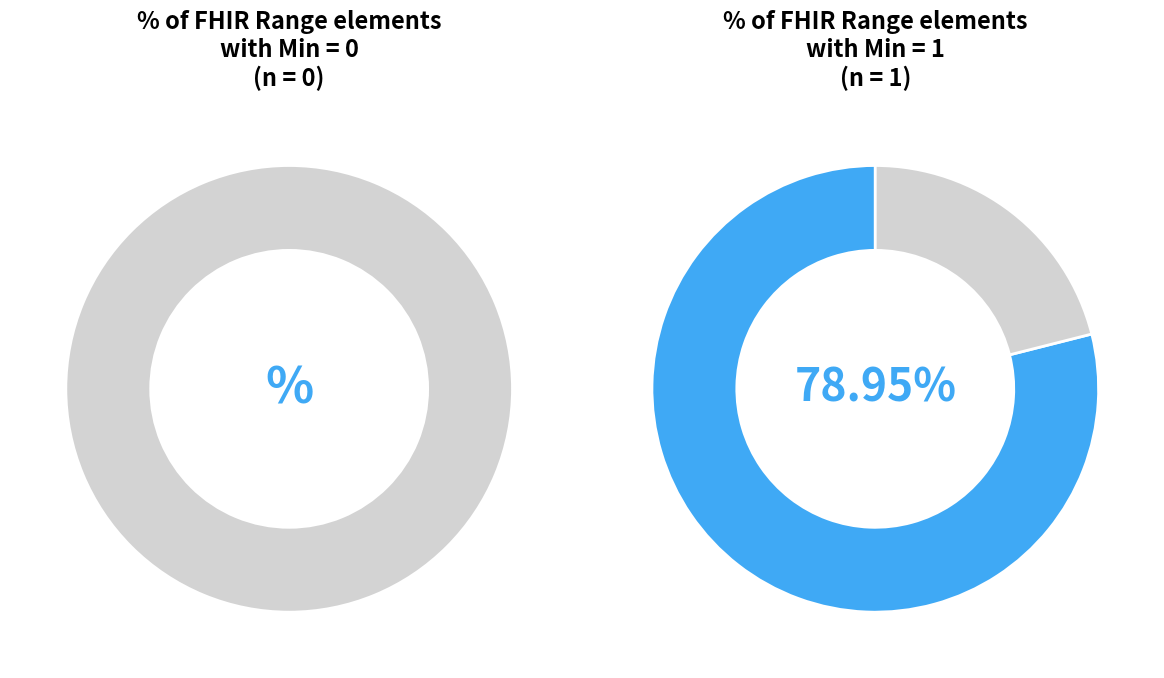

To the nearest percent, what is the combined percentage of 0 and 1?

100%